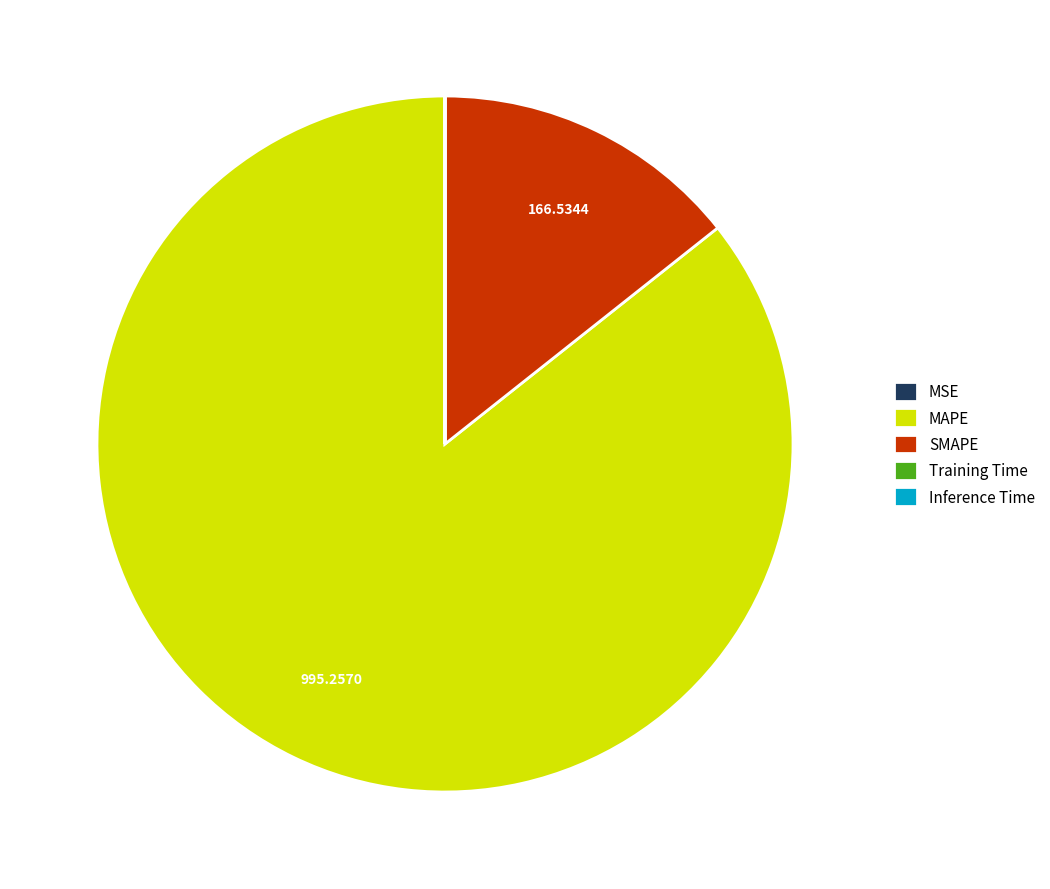

Which category has the biggest portion of the pie?

MAPE